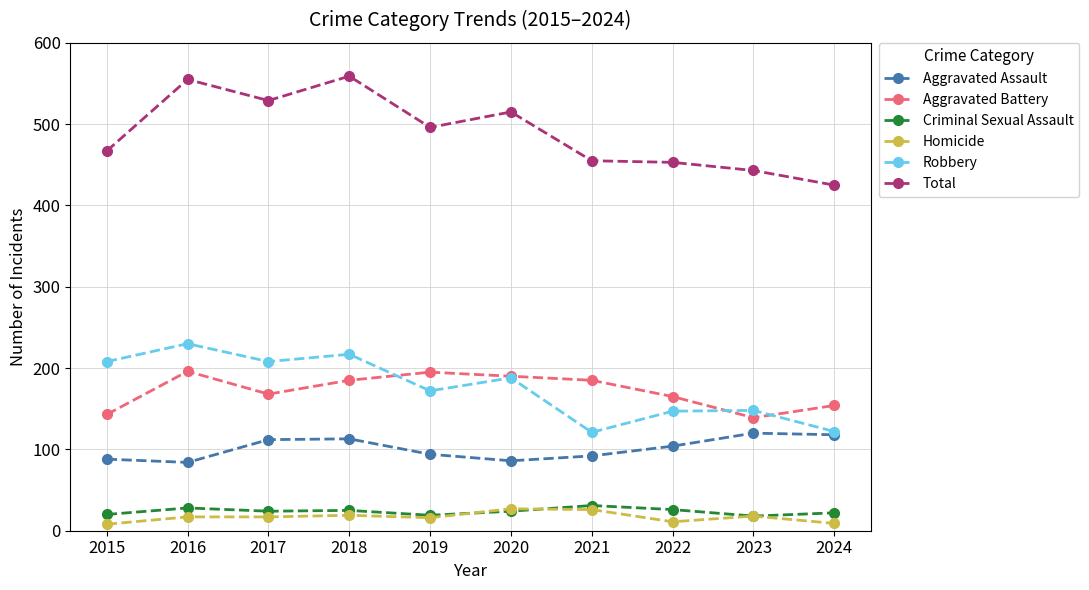

What is the difference between the highest and lowest values at 2016?

538